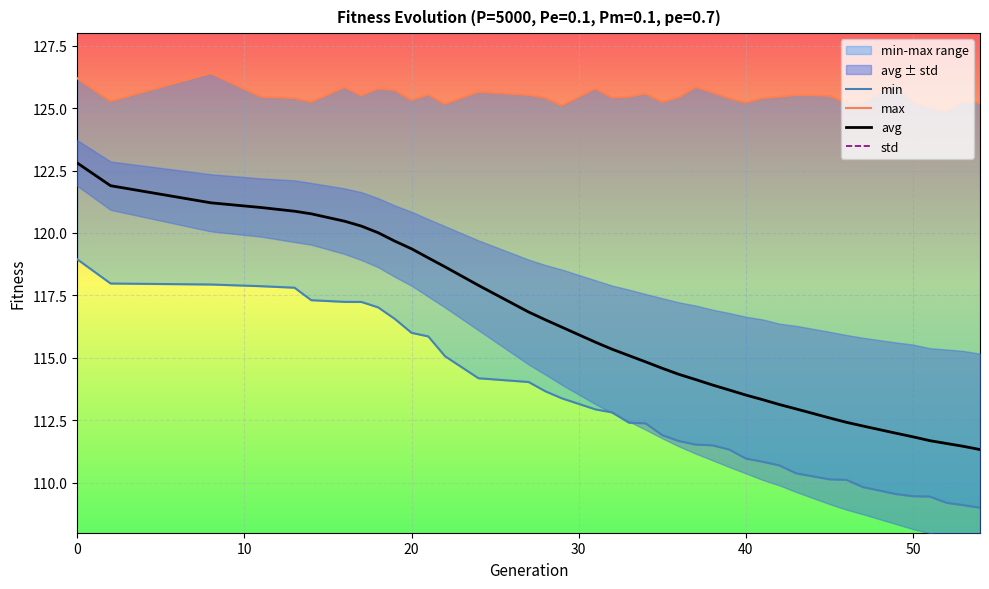

What are all the series names shown in the legend?

min, max, avg, std